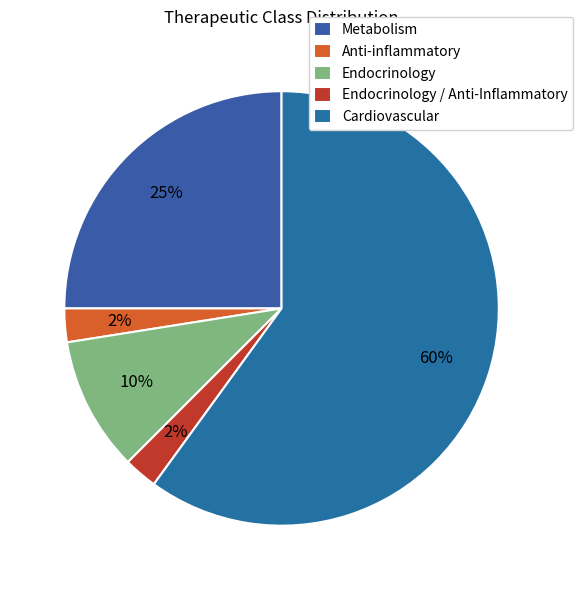

How many segments does this pie chart have?

5